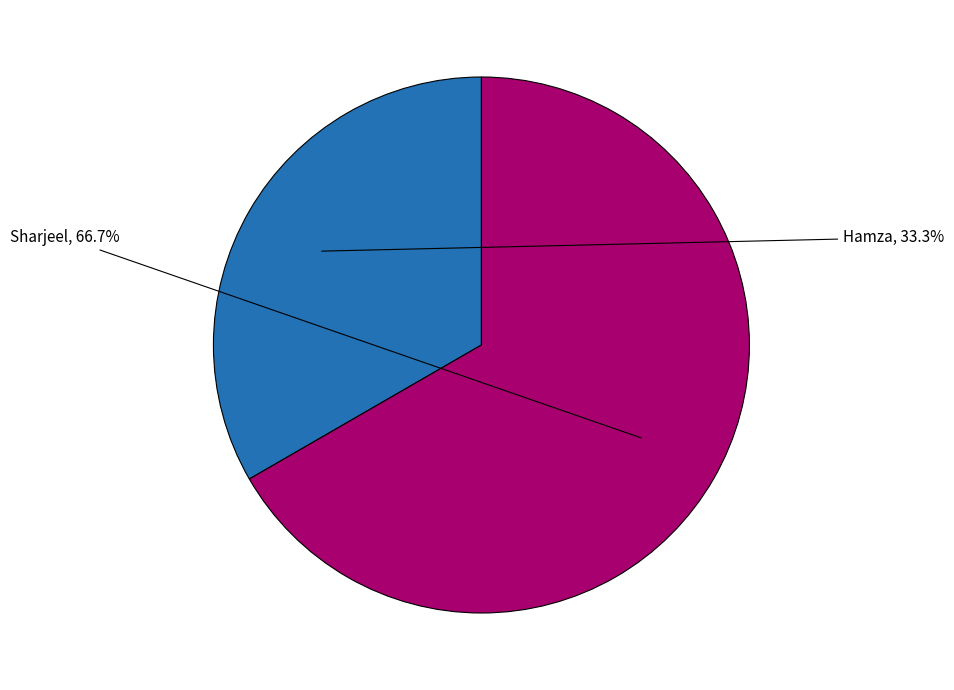

Is there a majority slice in this chart?

Yes